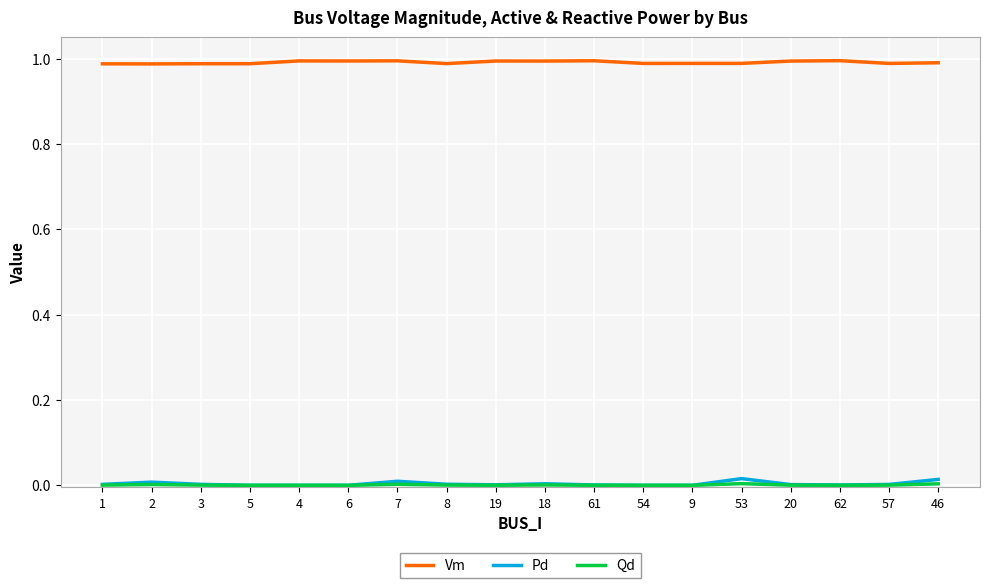

True or false: Pd and Vm cross at least once.

False